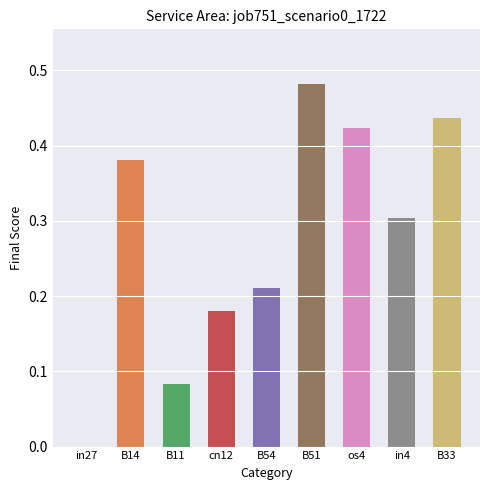

What is the sum of all values?

2.5